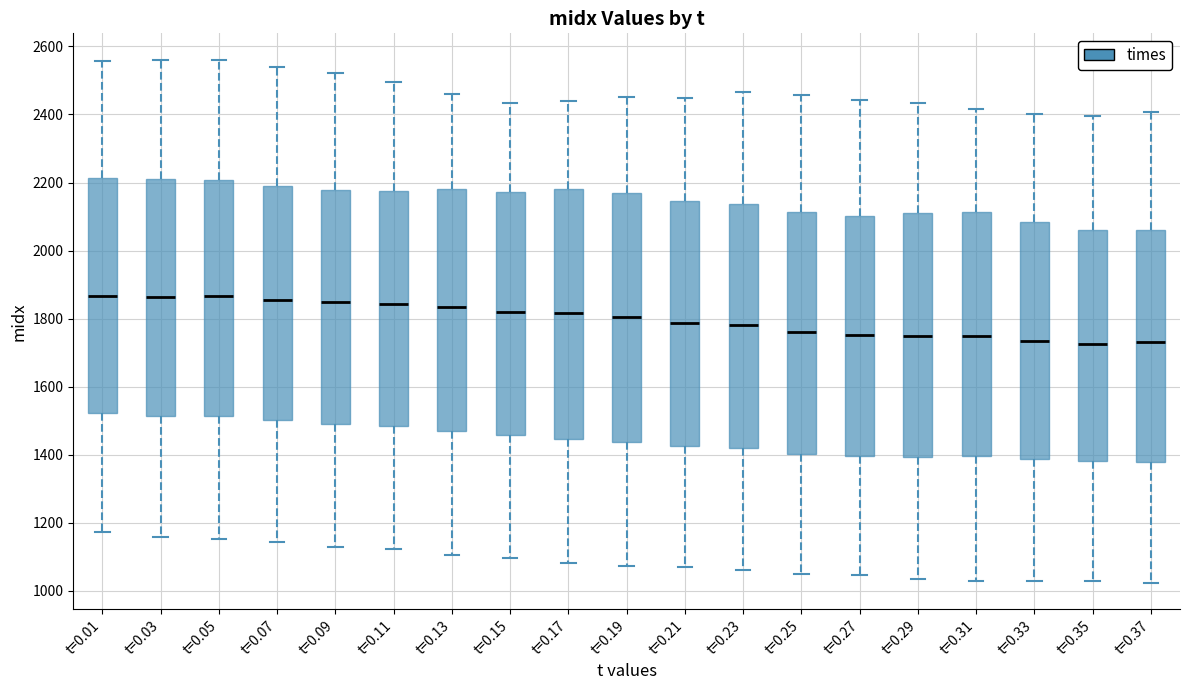

Where is the lower edge of the box for t=0.35 on the y-axis? The values are not printed on the chart, so give them approximately, as read against the axis.

1380